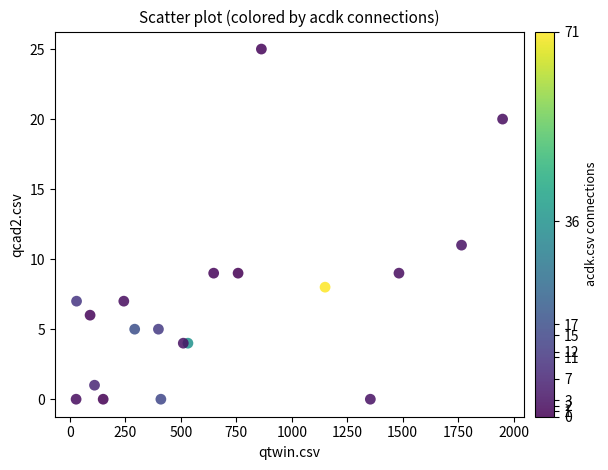

What Y value in the scatter plot is closest to 12?

11